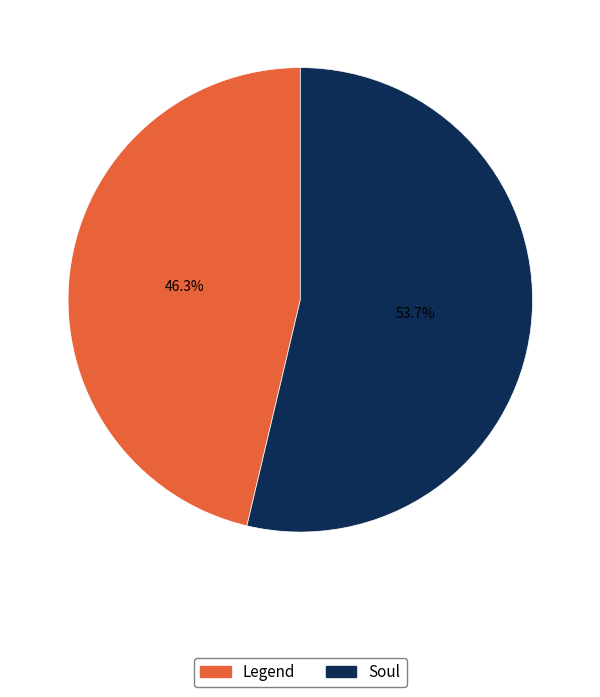

How many slices are in this pie chart?

2